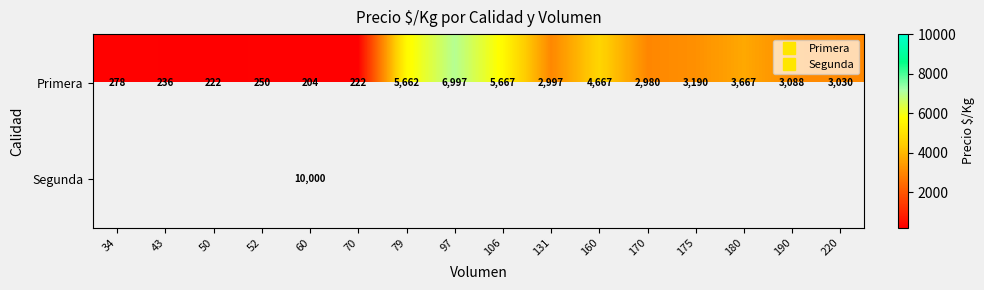

What is the smallest value displayed?

204.0